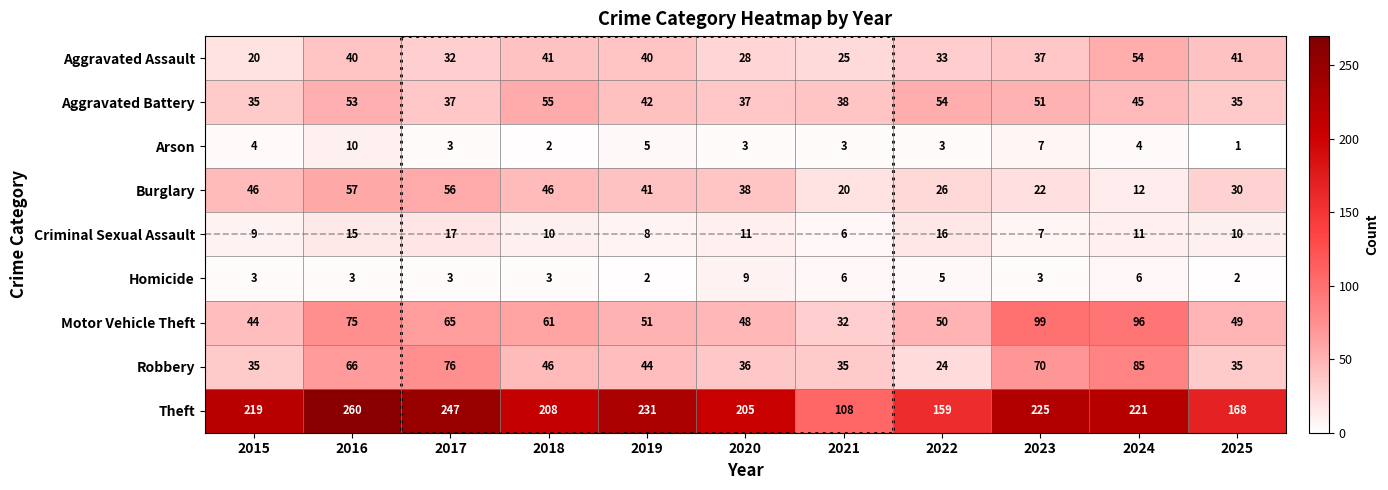

What is the sum of all Motor Vehicle Theft values?

670